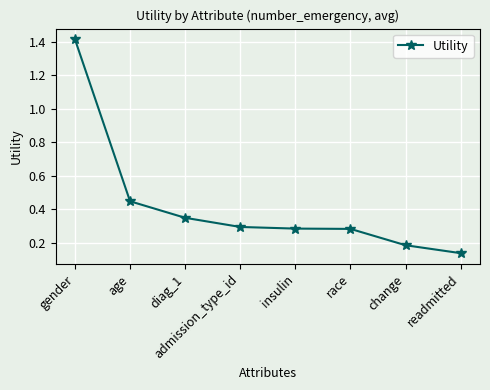

What is the label of the 2nd point from the left?

age